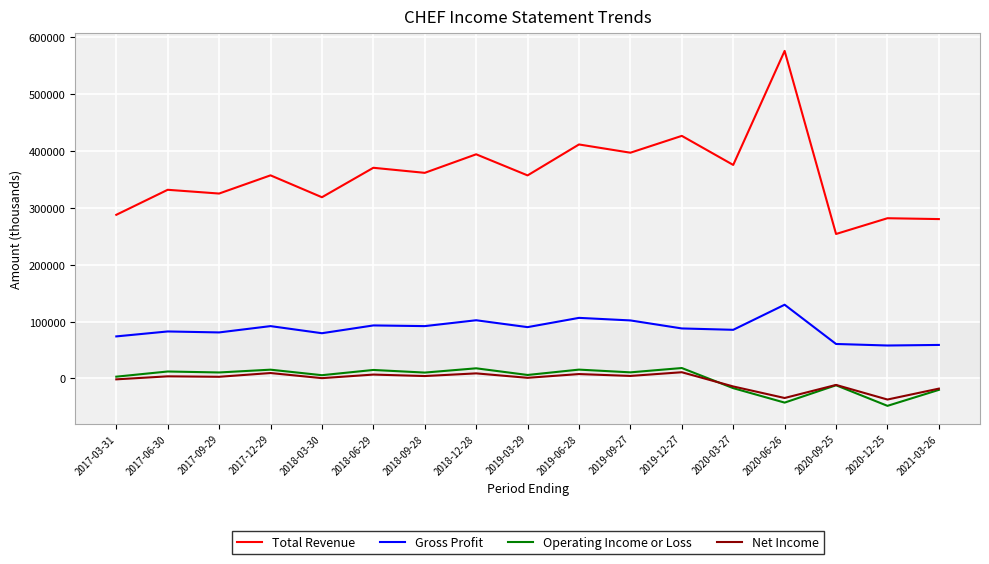

Which series changed the most between 2020-06-26 and 2020-09-25?

Total Revenue